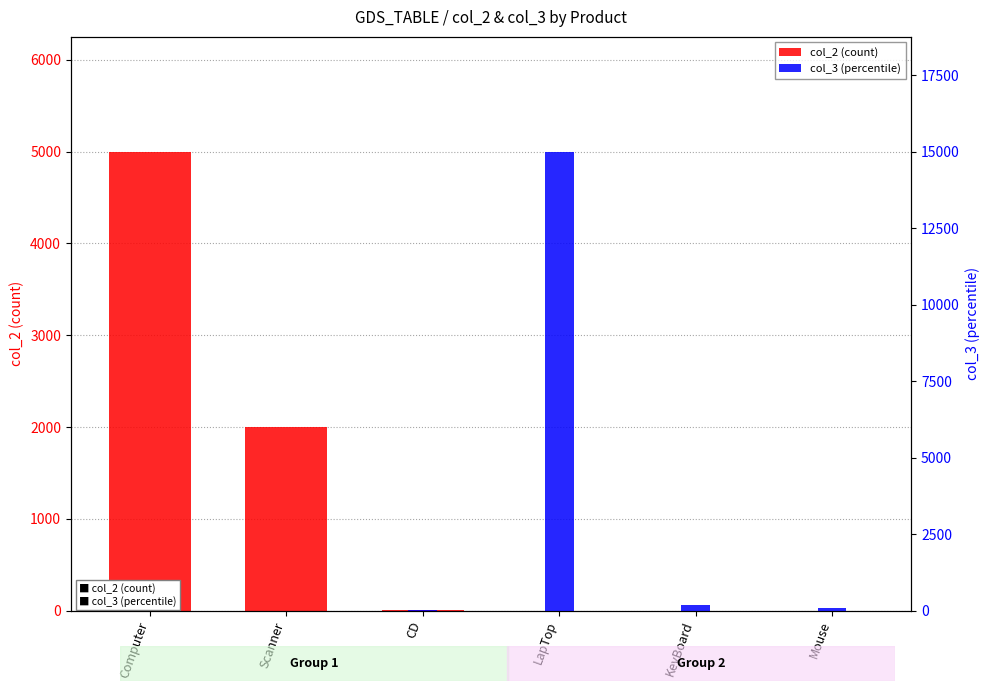

How many groups of bars are there?

6